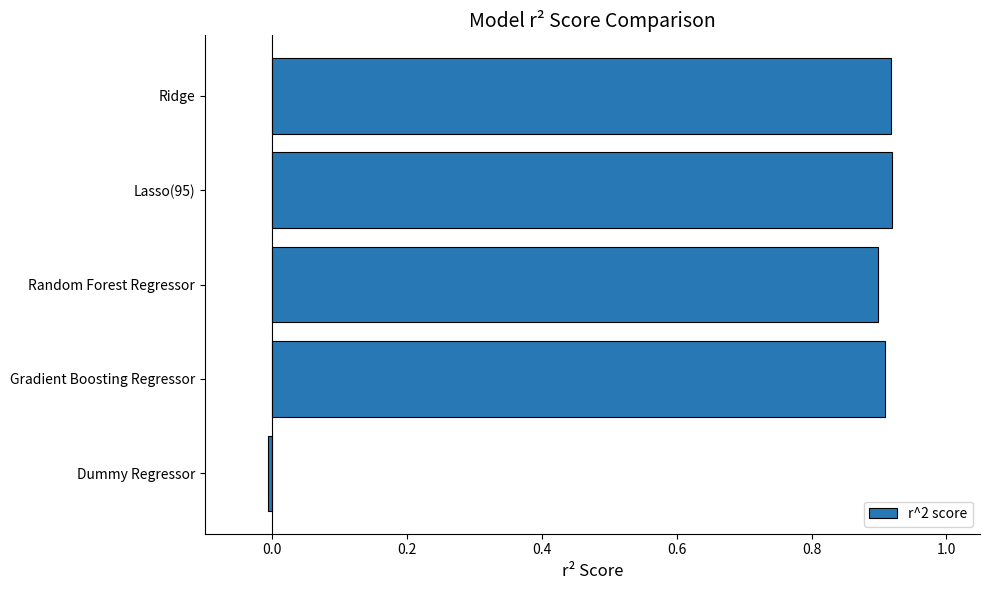

Which category has the lowest value across all series?

Dummy Regressor